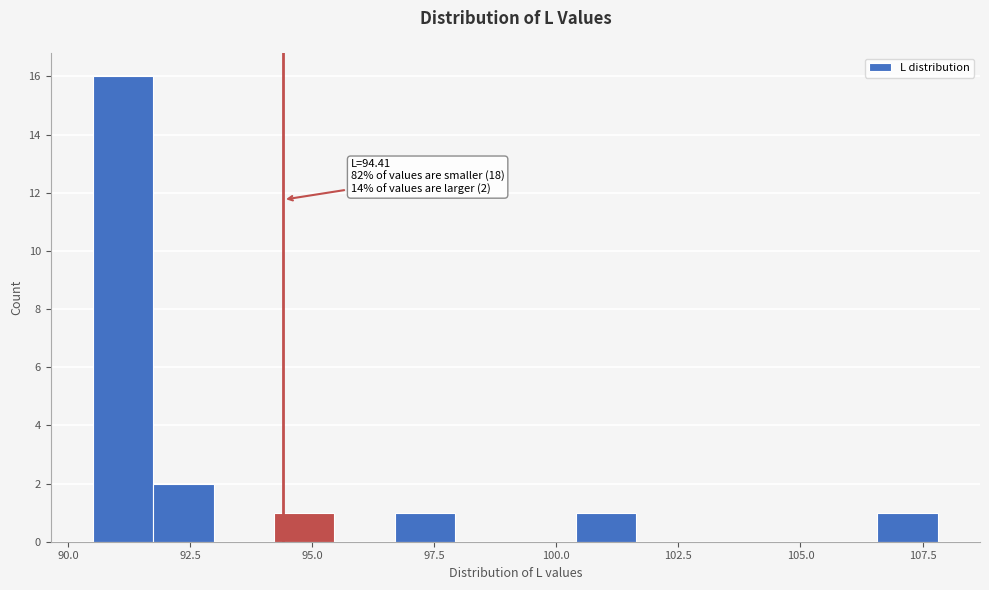

Read against the x-axis, roughly where is the centre of the tallest bar?

91.0